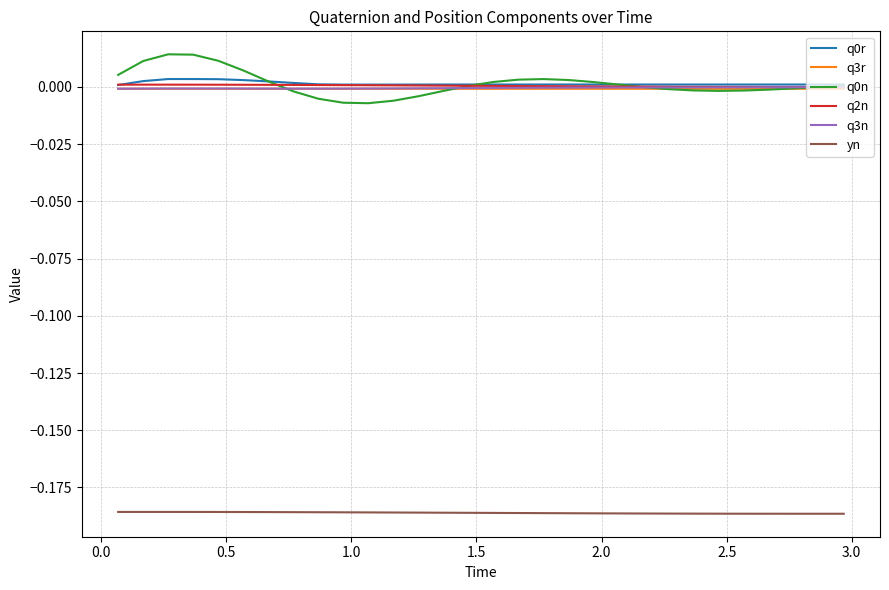

True or false: q3r and yn cross at least once.

False